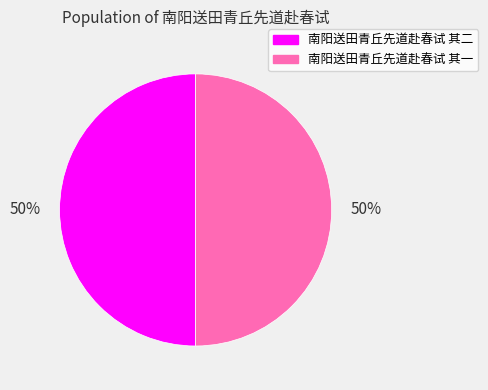

What percentage is the 南阳送田青丘先道赴春试 其二 slice, to the nearest percent?

50%